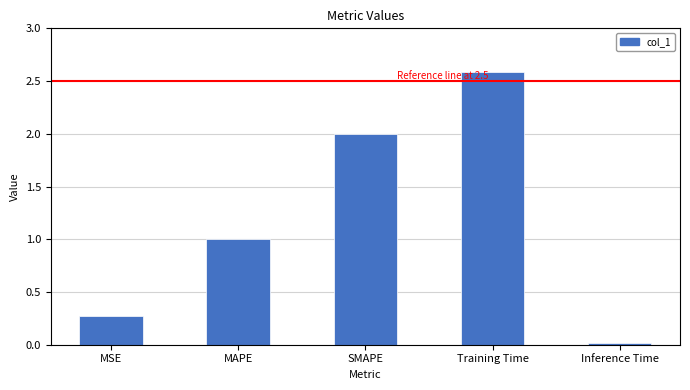

What position from the right is MAPE?

4